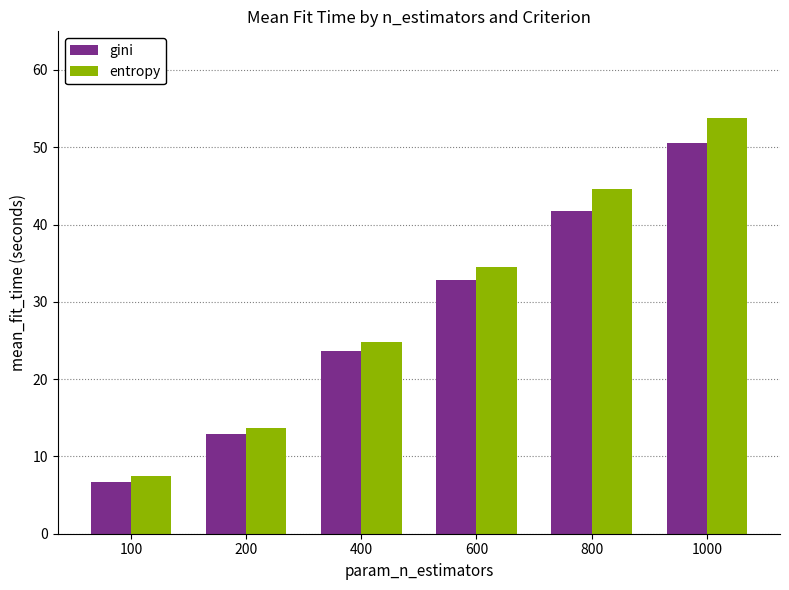

How many bars are there in each group?

2